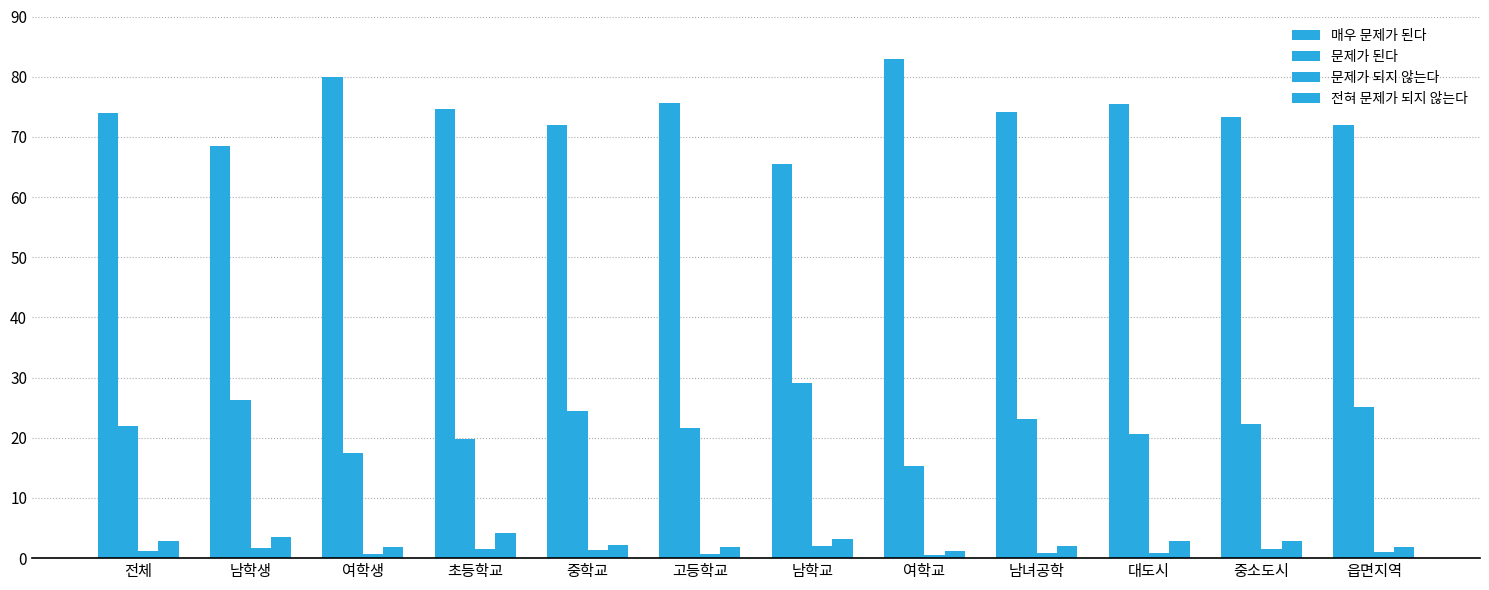

How many bars are there in total?

48